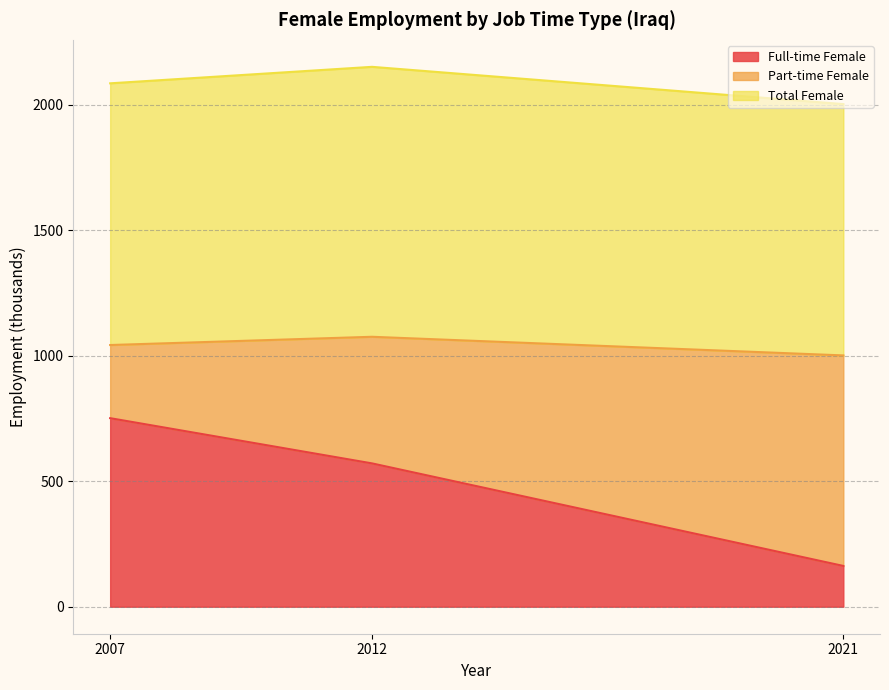

What is the sum of the Total Female values at 2007 and 2021?

2044.4